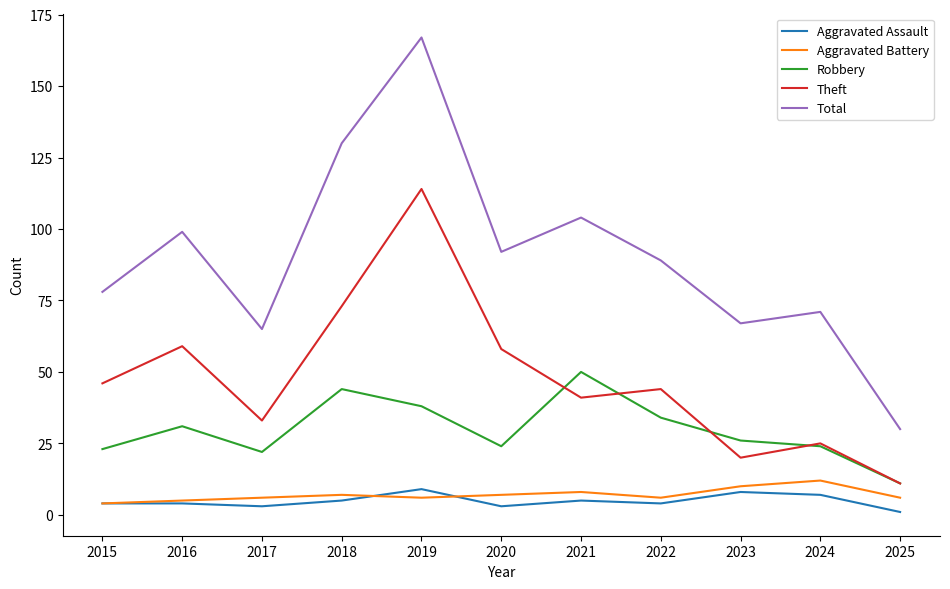

The value of Theft at 2020 is 32. True or false?

False